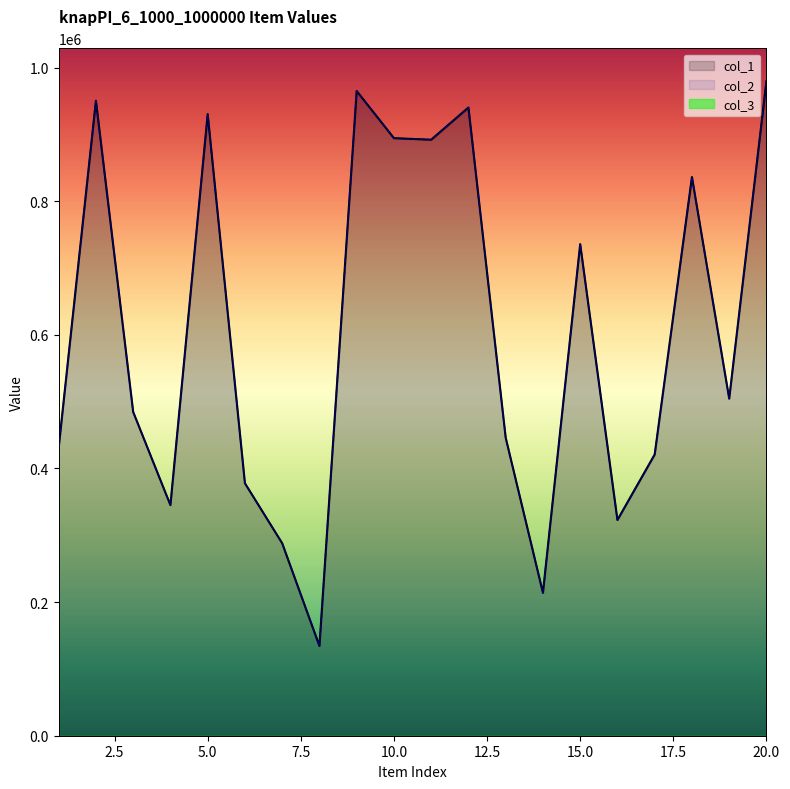

How many data points in col_1 are less than 504573?

10